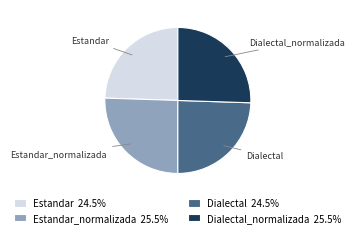

Approximately how many times larger is the value at Estandar compared to Dialectal?

1.0